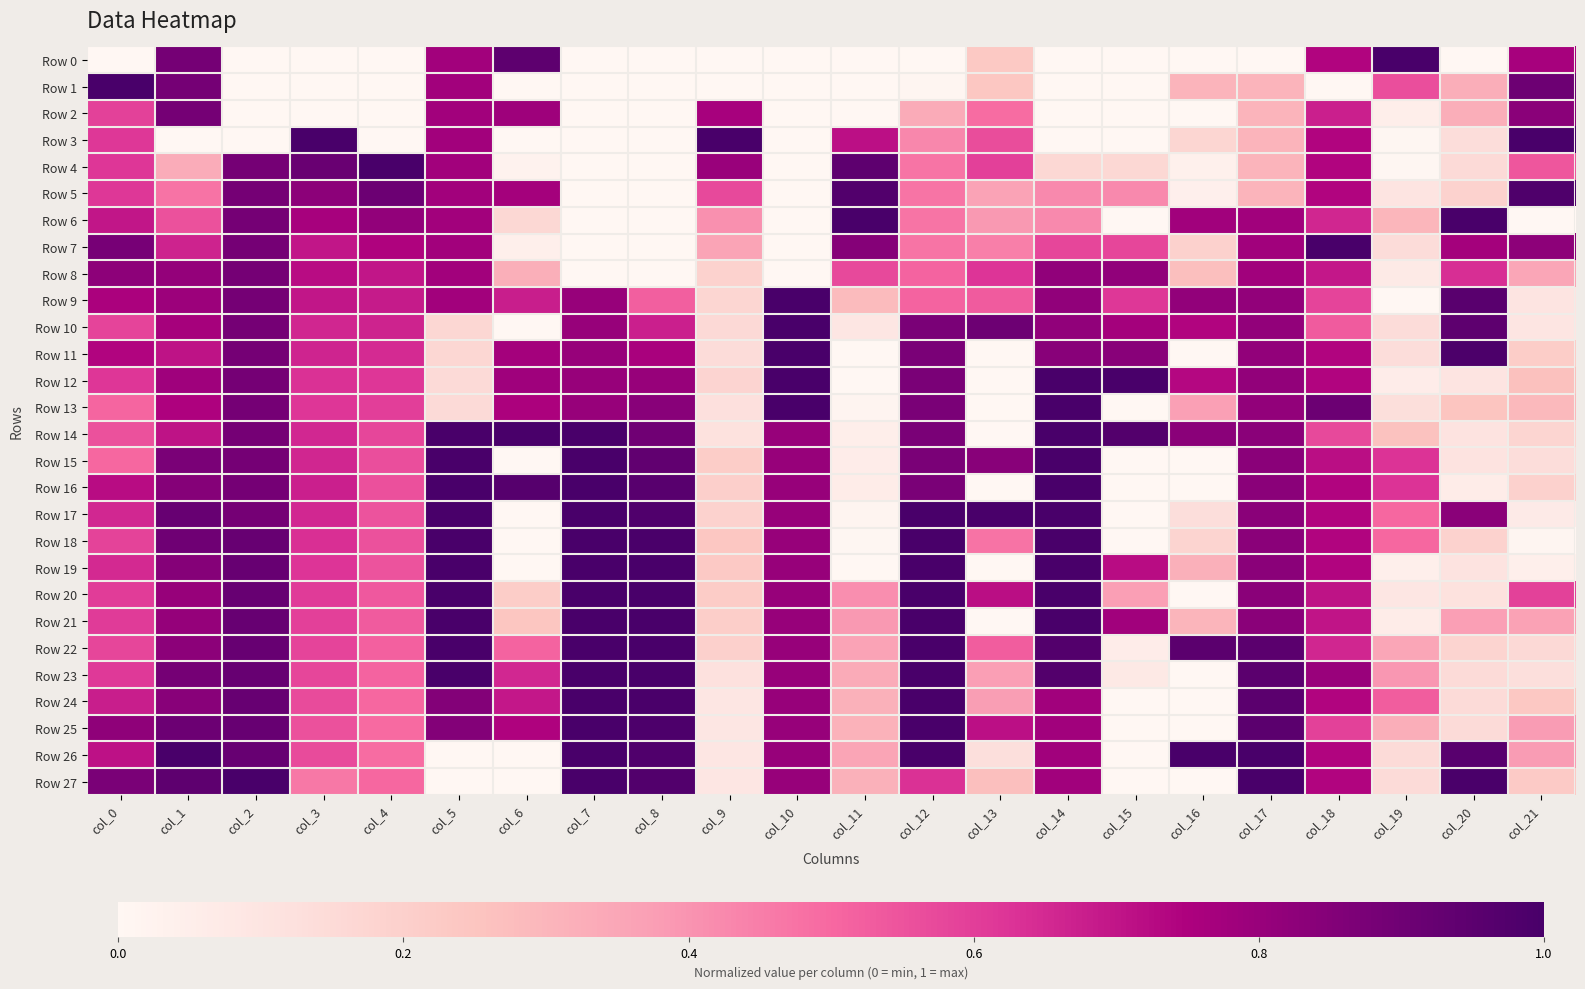

What is the spread (max minus min) of values at col_19?

1.0